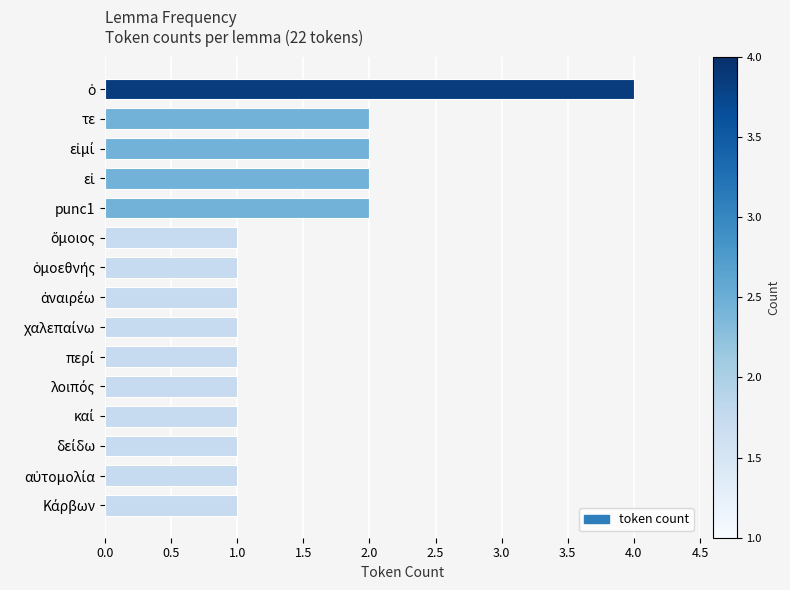

True or false: the data shows 2 at τε.

True